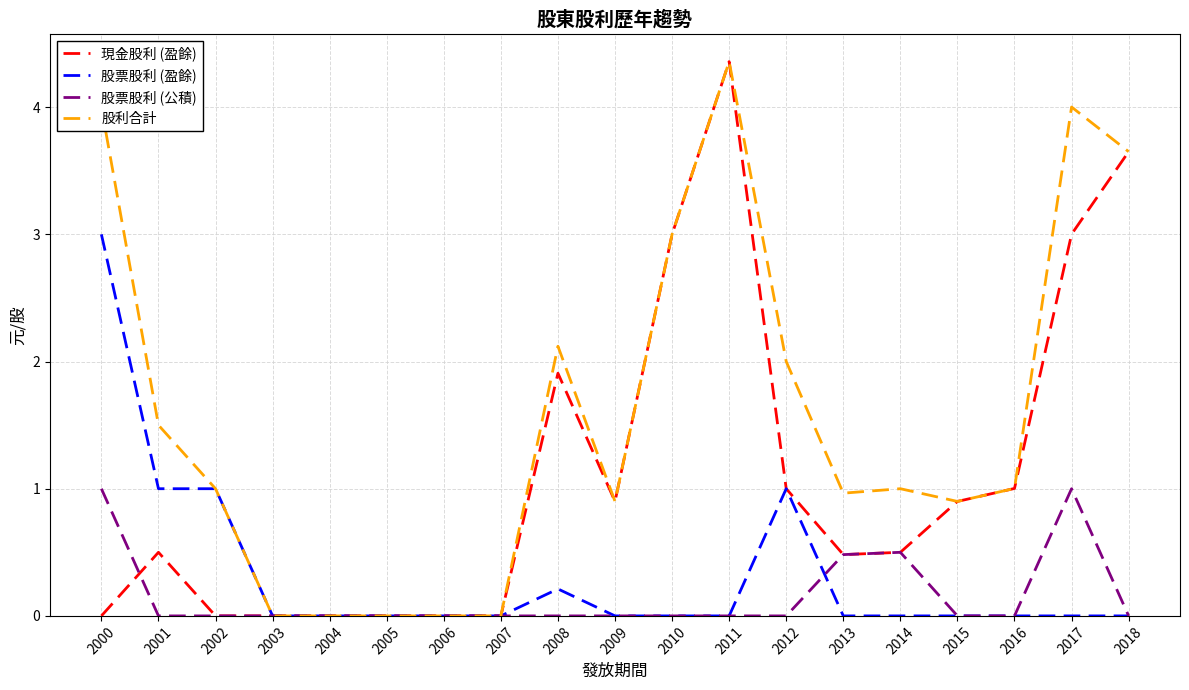

In 現金股利 (盈餘), how many points are higher than both neighbors (excluding endpoints)?

3